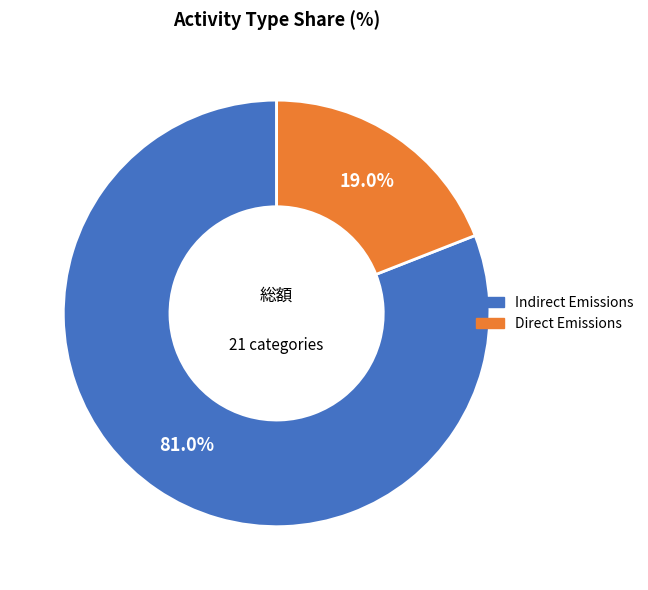

Which has a higher value, Direct Emissions or Indirect Emissions?

Indirect Emissions